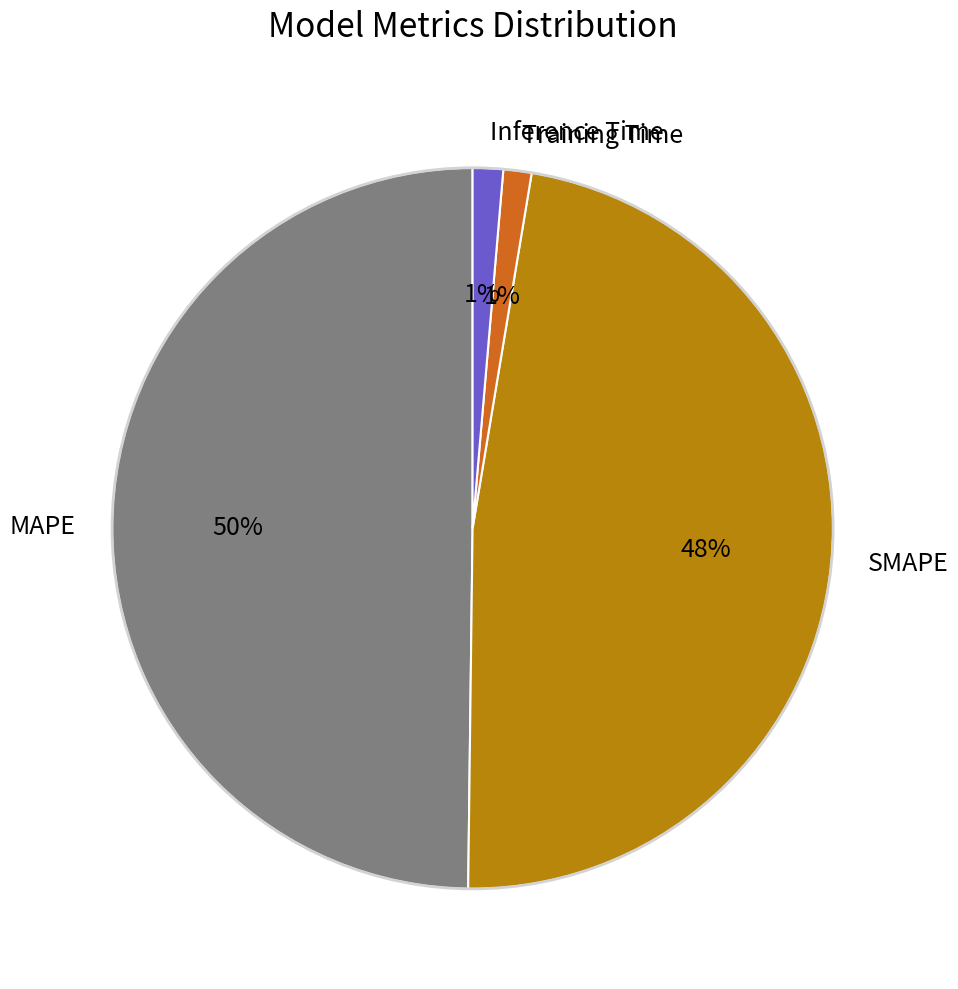

To the nearest percent, what portion does Inference Time represent?

1%